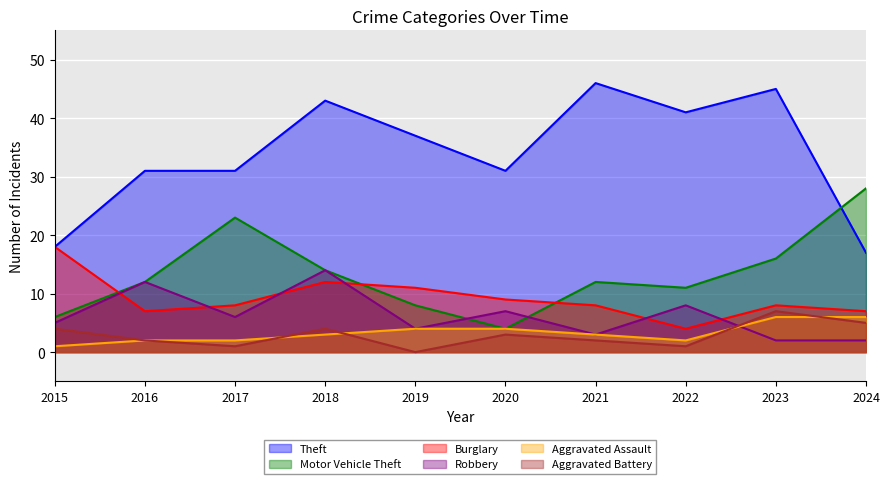

How many interior local peaks does the Robbery series have?

4